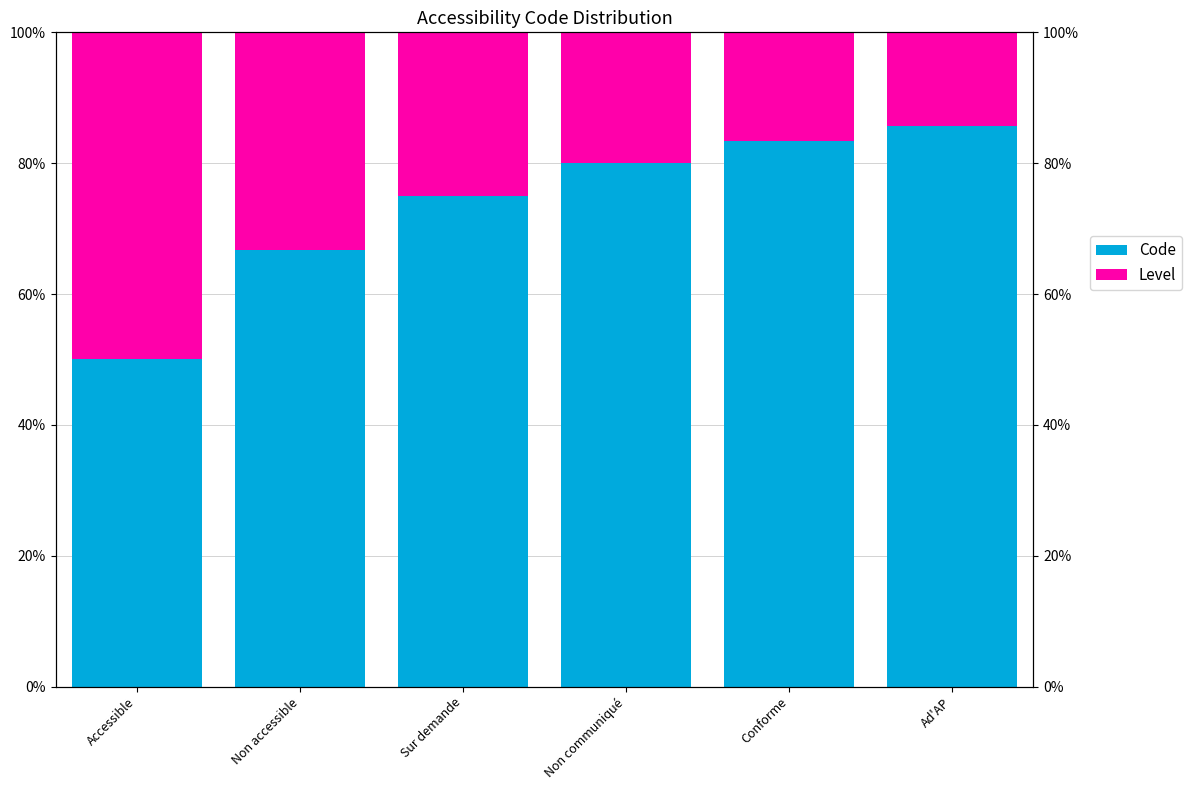

What is the difference between the Code values at Conforme and Sur demande?

8.3